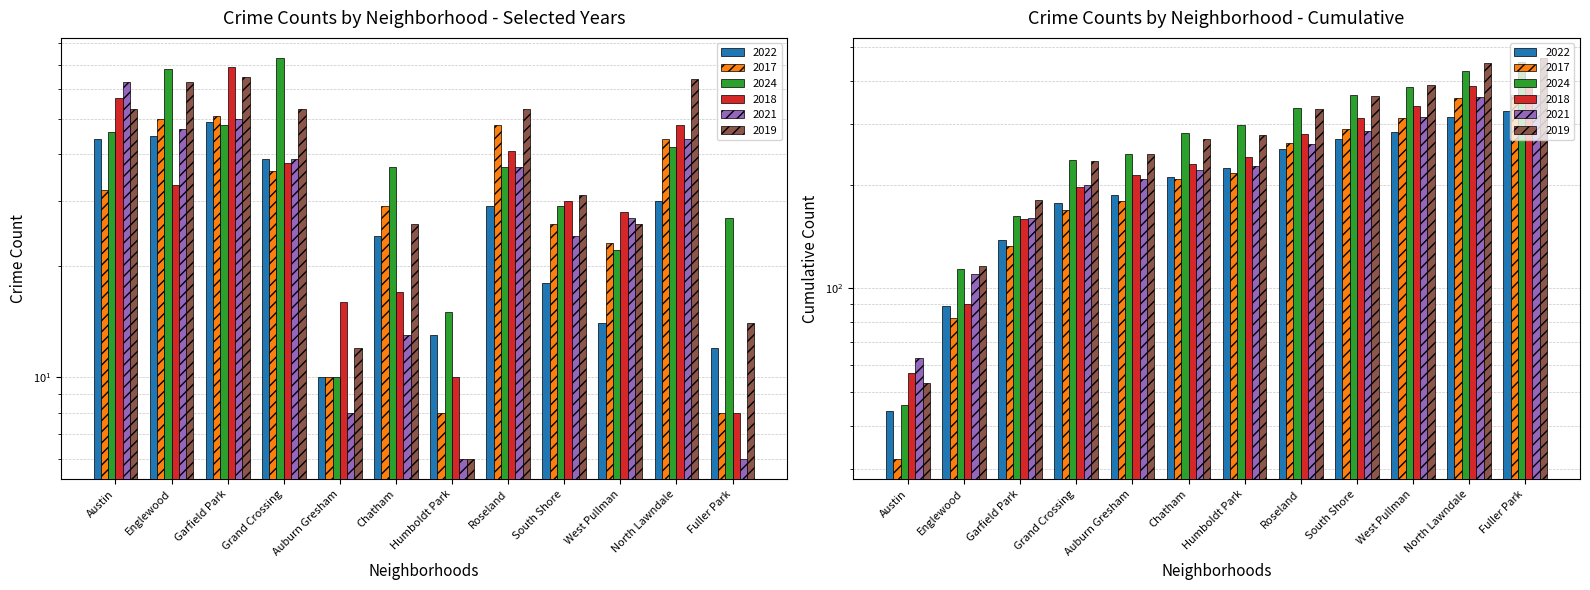

What is the average value of the 2024 series?

38